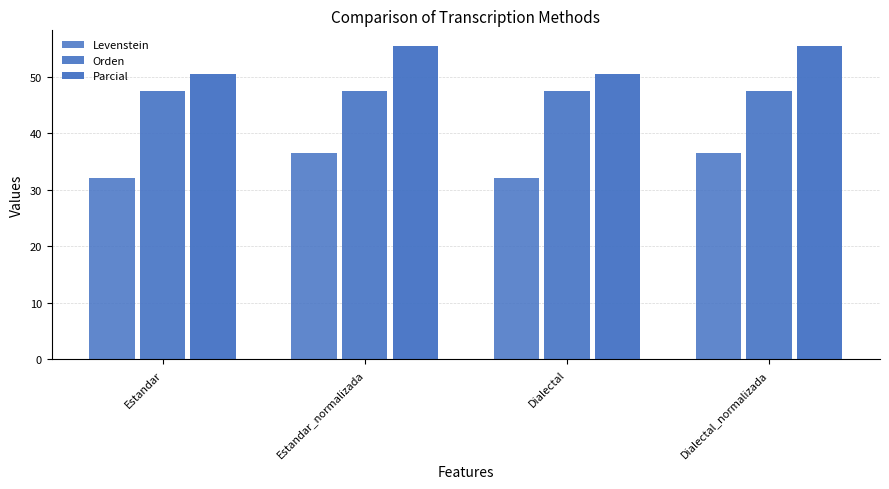

How many values in the Parcial series exceed 55?

2